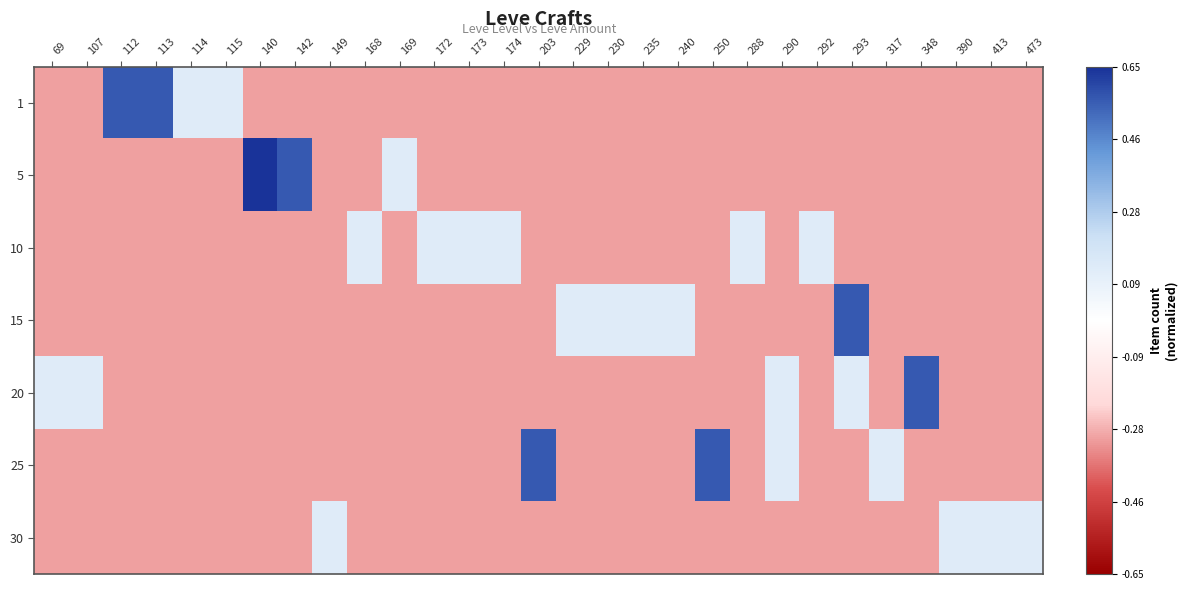

At how many categories does at least one series exceed 0?

29